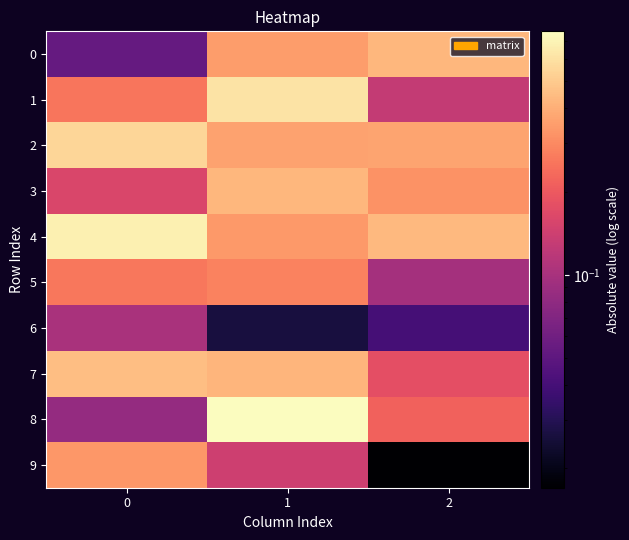

At 2, list the series in order from largest to smallest.

4, 0, 2, 3, 8, 7, 1, 5, 6, 9